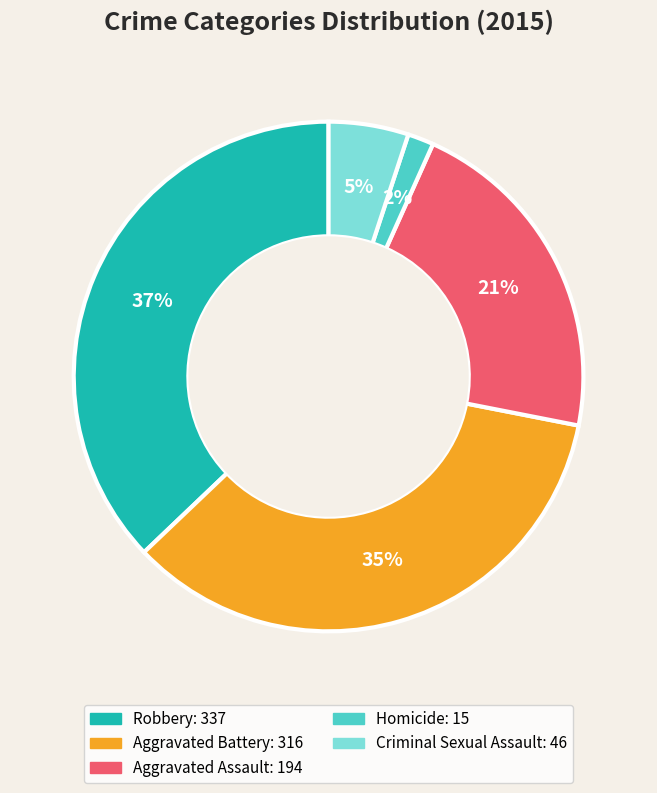

Between Aggravated Assault and Criminal Sexual Assault, which is larger?

Aggravated Assault